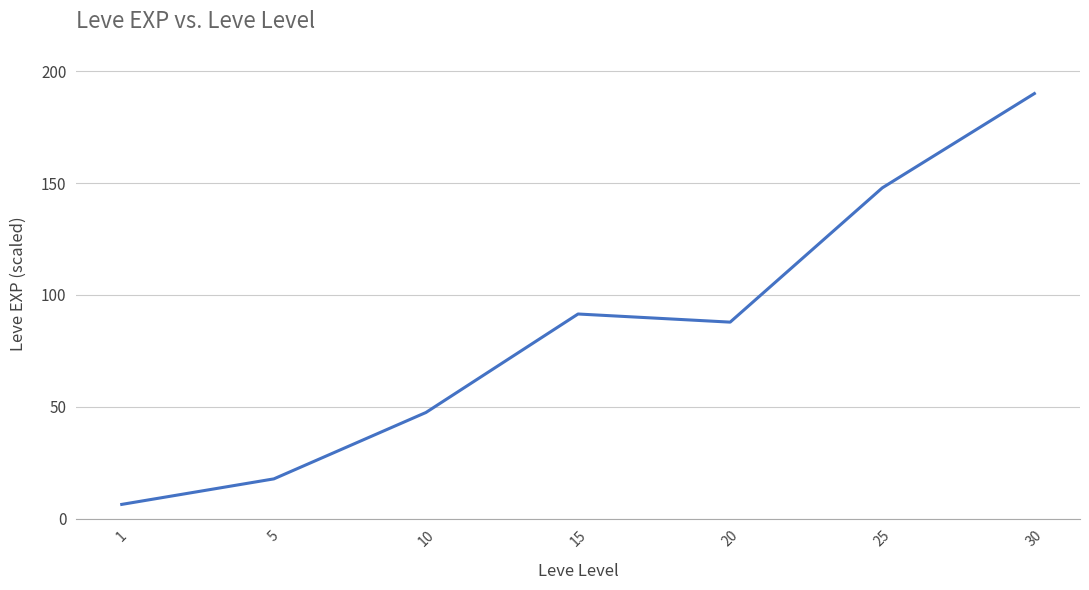

True or false: the data shows 147.8 at 25.

True